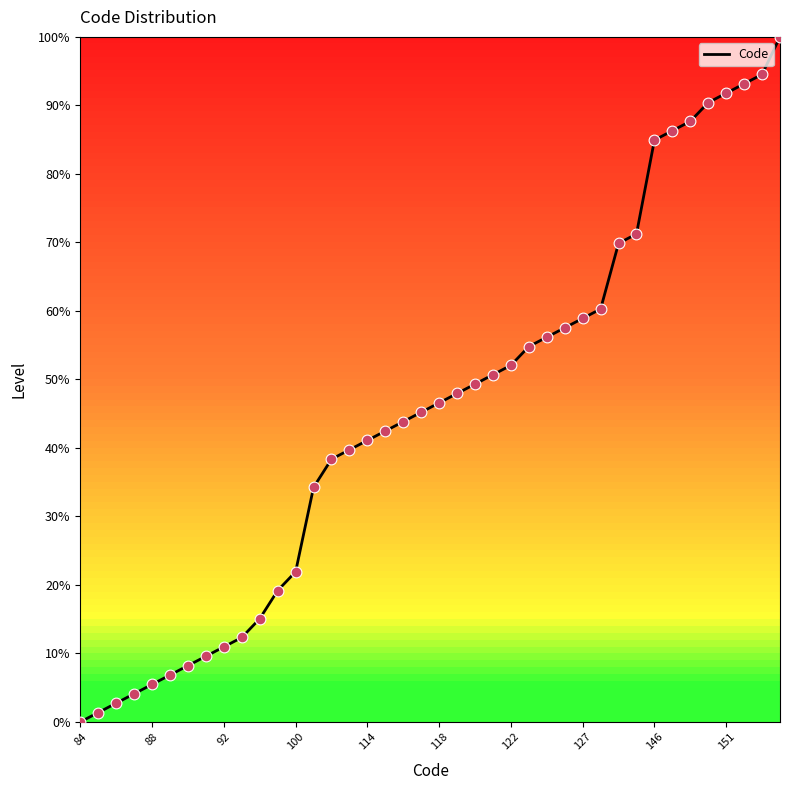

What is the difference between the maximum and minimum values?

100.0